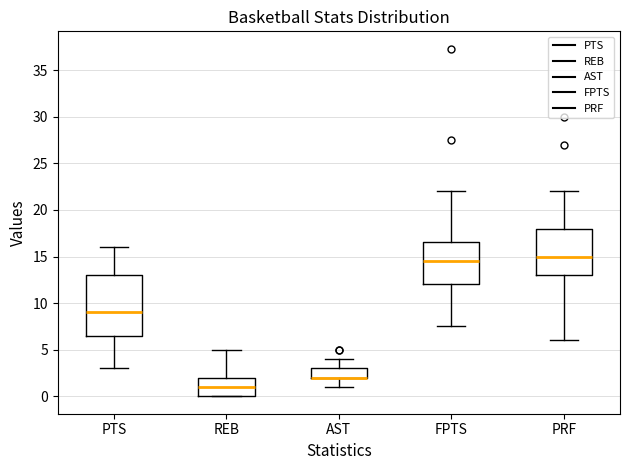

Which box is the tallest, from its lower edge to its upper edge?

PTS